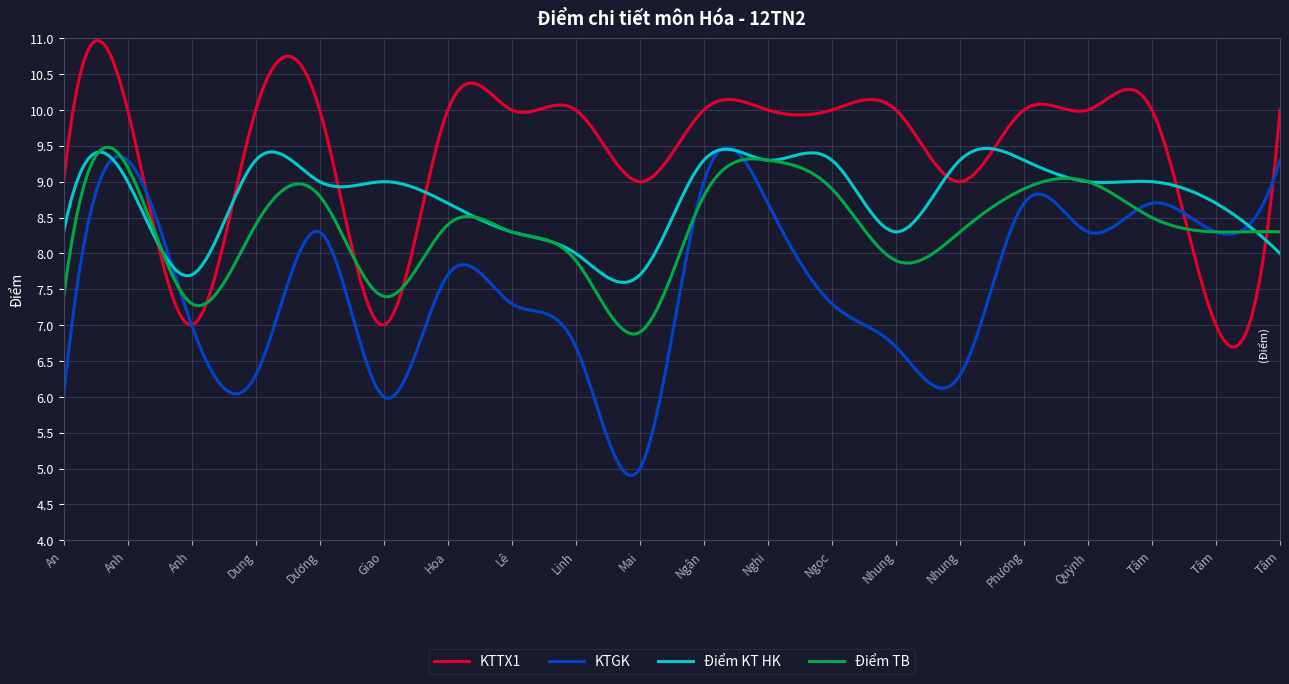

List the series in order of their overall mean, highest first.

KTTX1, Điểm KT HK, Điểm TB, KTGK